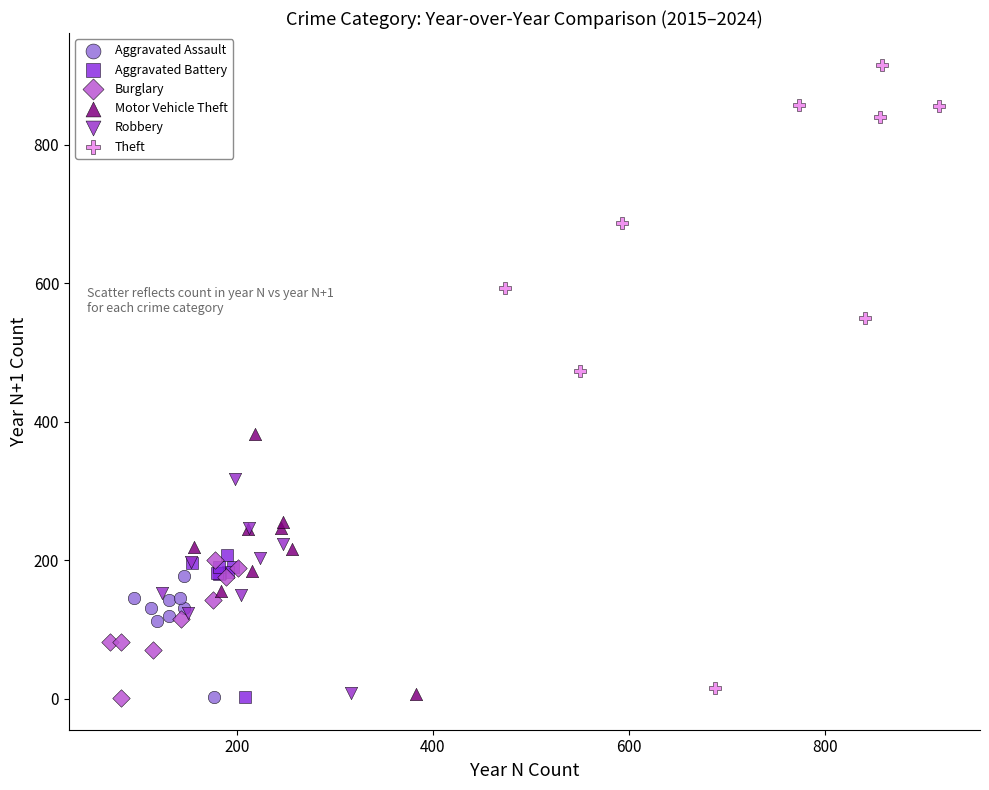

Which series contains the highest Y value?

Theft